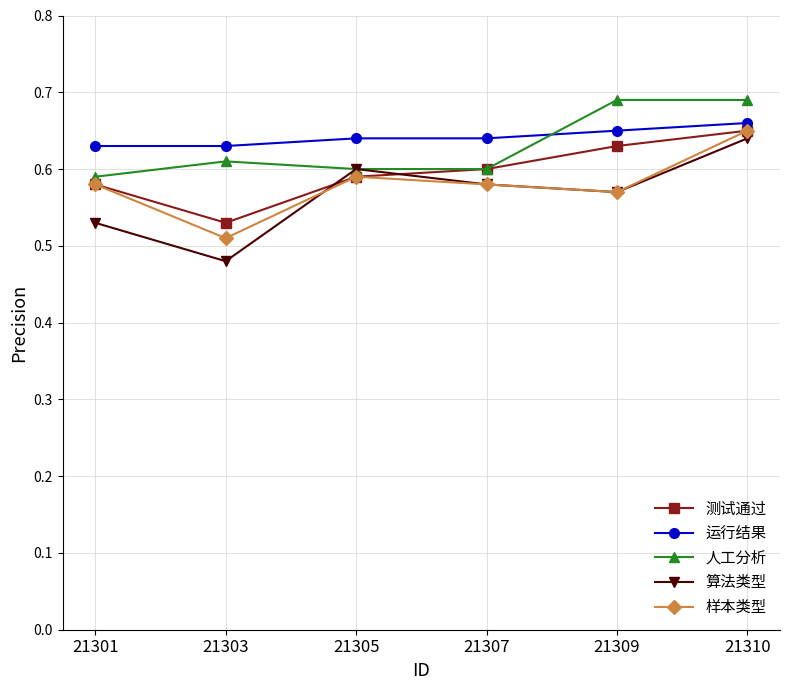

What is the total value across all series at 21310?

3.3